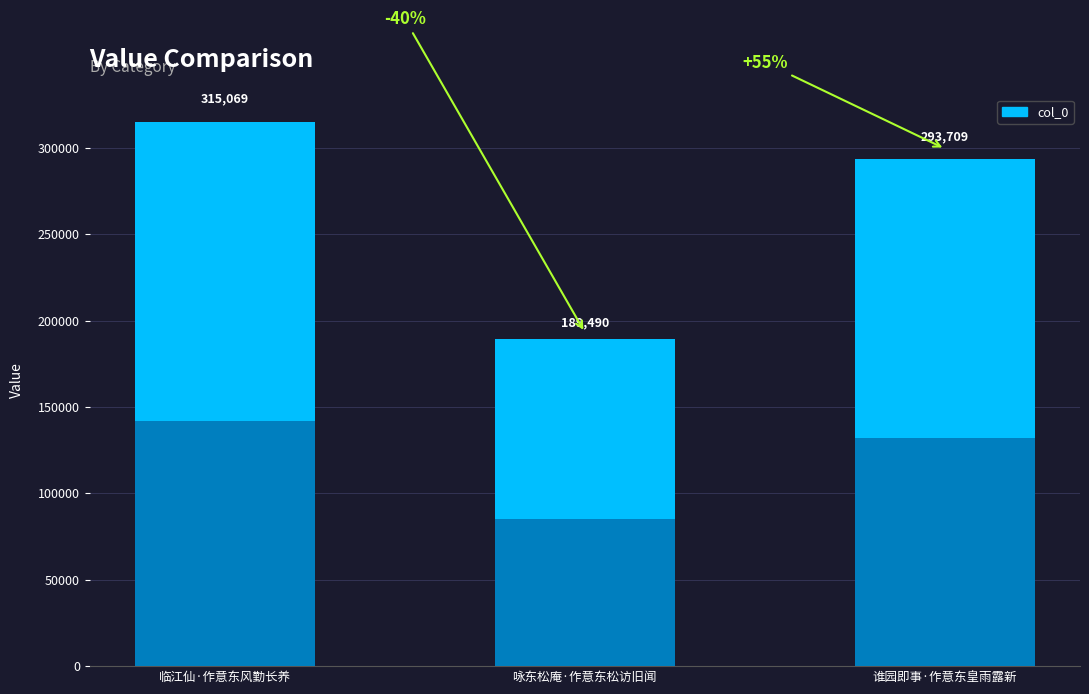

What is the difference between the values at 谁园即事·作意东皇雨露新 and 咏东松庵·作意东松访旧闻?

104219